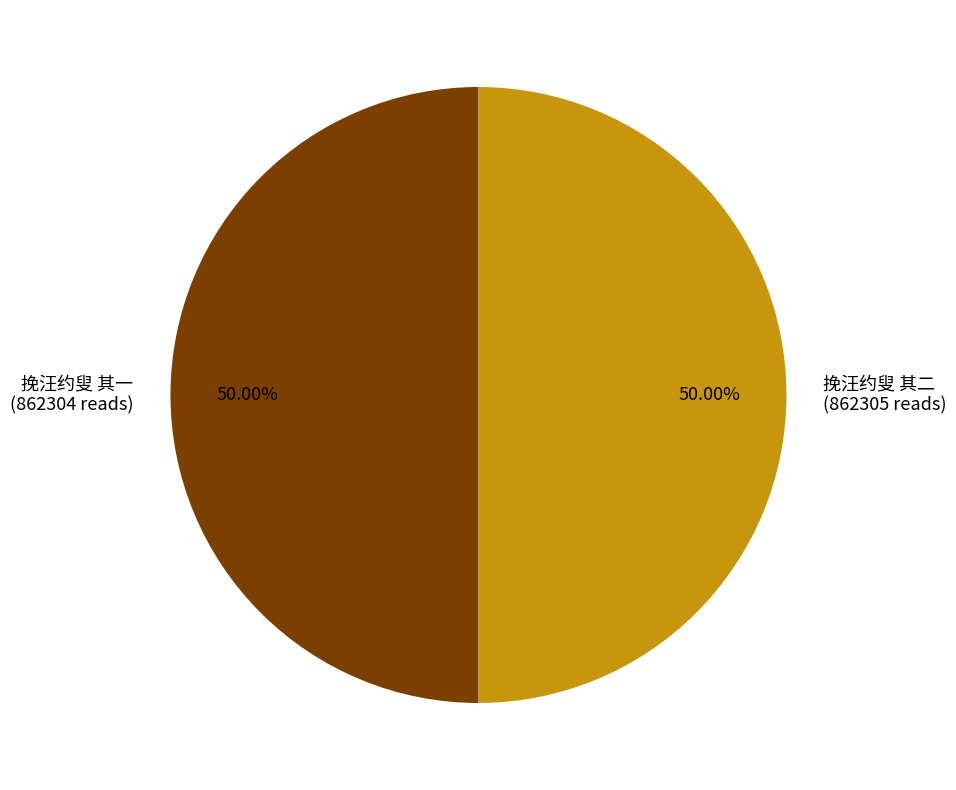

Do 挽汪约叟 其二 (862305 reads) and 挽汪约叟 其一 (862304 reads) together represent more than half of the pie?

Yes